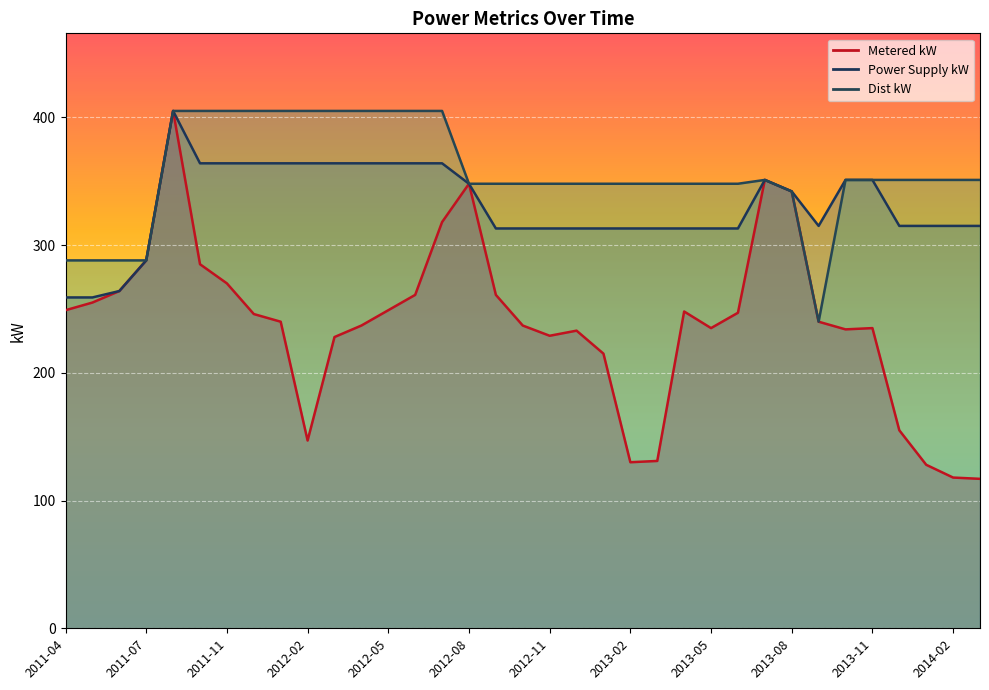

What is the sum of all Metered kW values?

8376